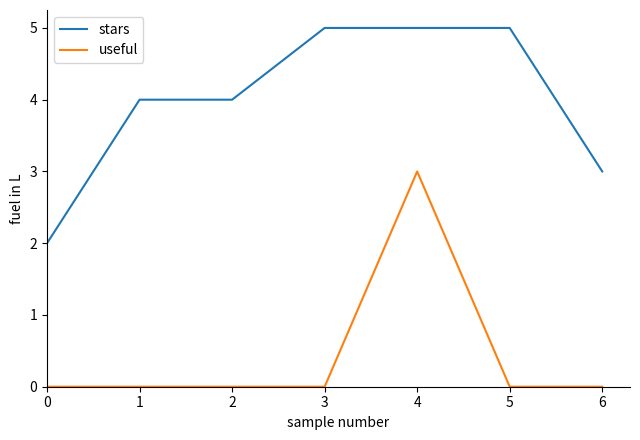

True or false: stars and useful intersect in this chart.

False